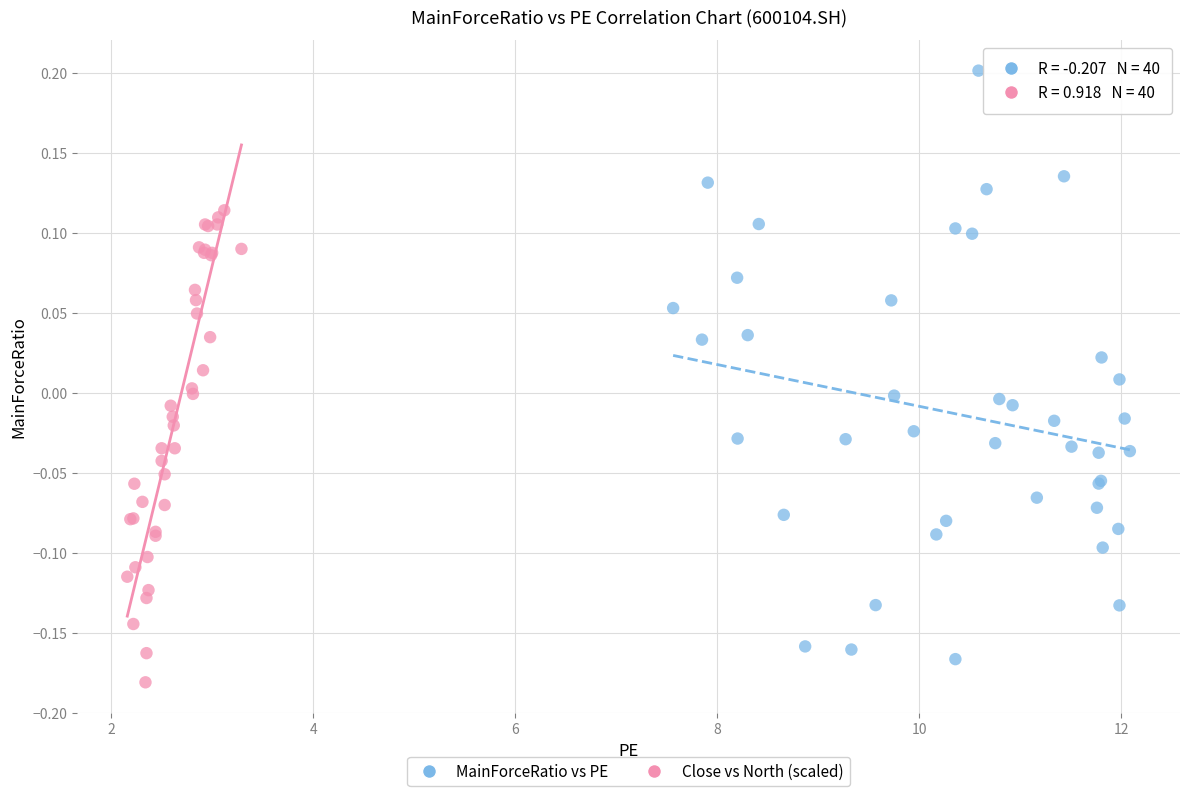

Which series has the widest spread of Y values?

MainForceRatio vs PE